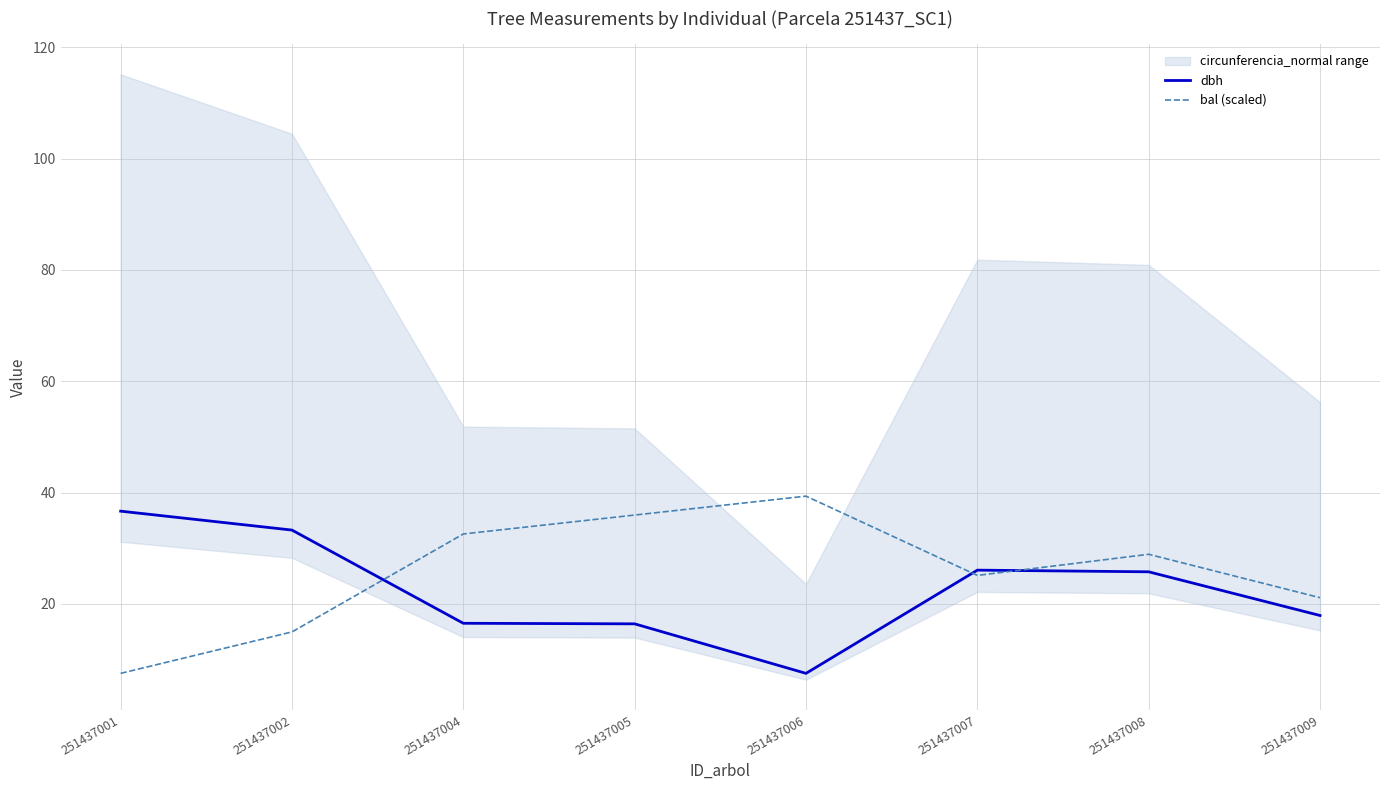

How many data points in dbh are above 25?

4